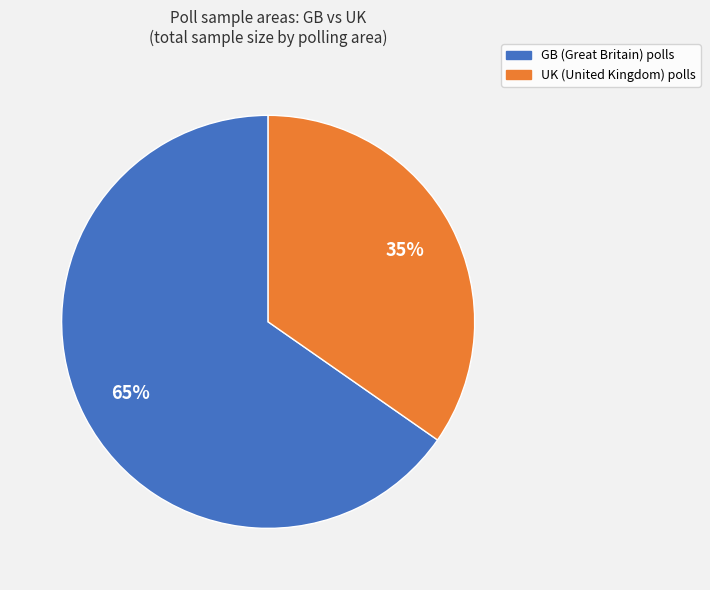

What percentage is the GB slice, to the nearest percent?

65%